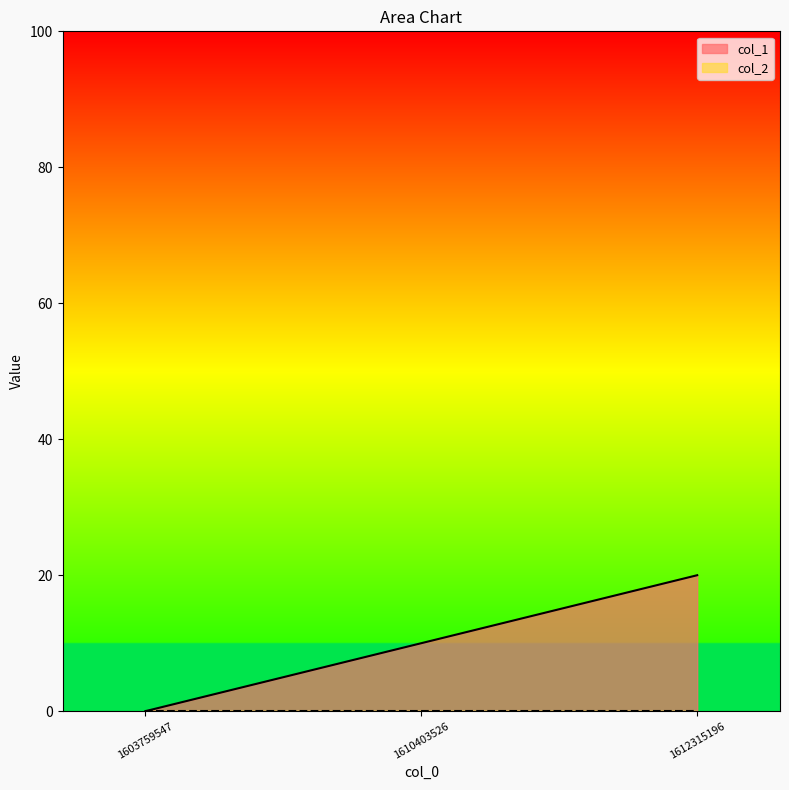

Rank the categories by value from highest to lowest.

1612315196, 1610403526, 1603759547